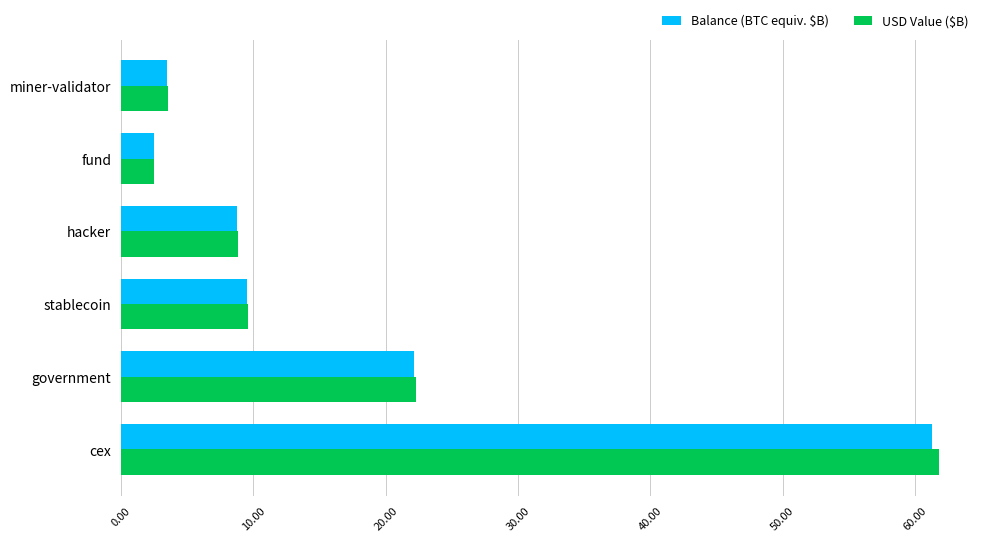

The value of USD Value ($B) at hacker is 12.5. True or false?

False